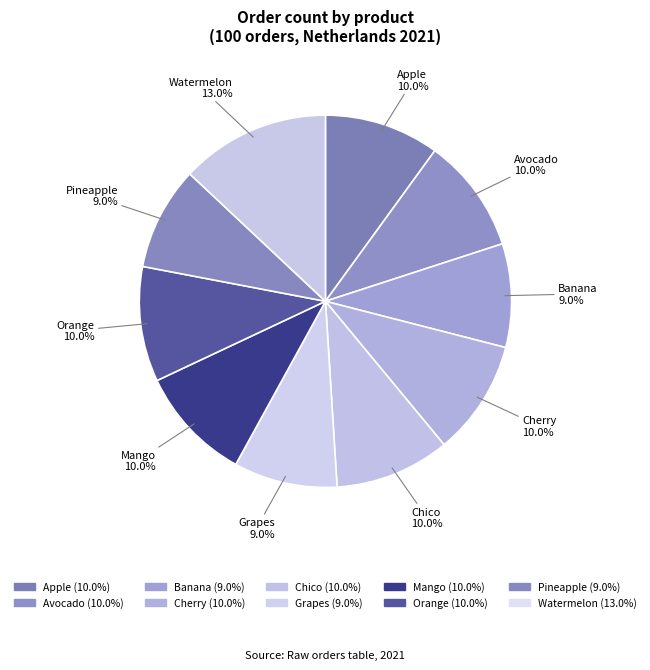

Approximately how many times larger is the value at Avocado compared to Chico?

1.0